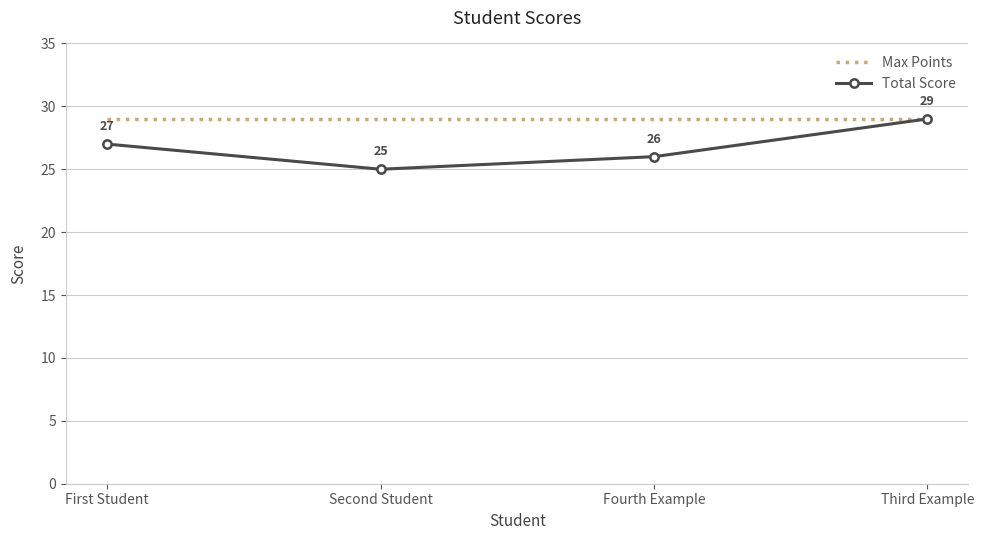

What is the smallest value displayed?

25